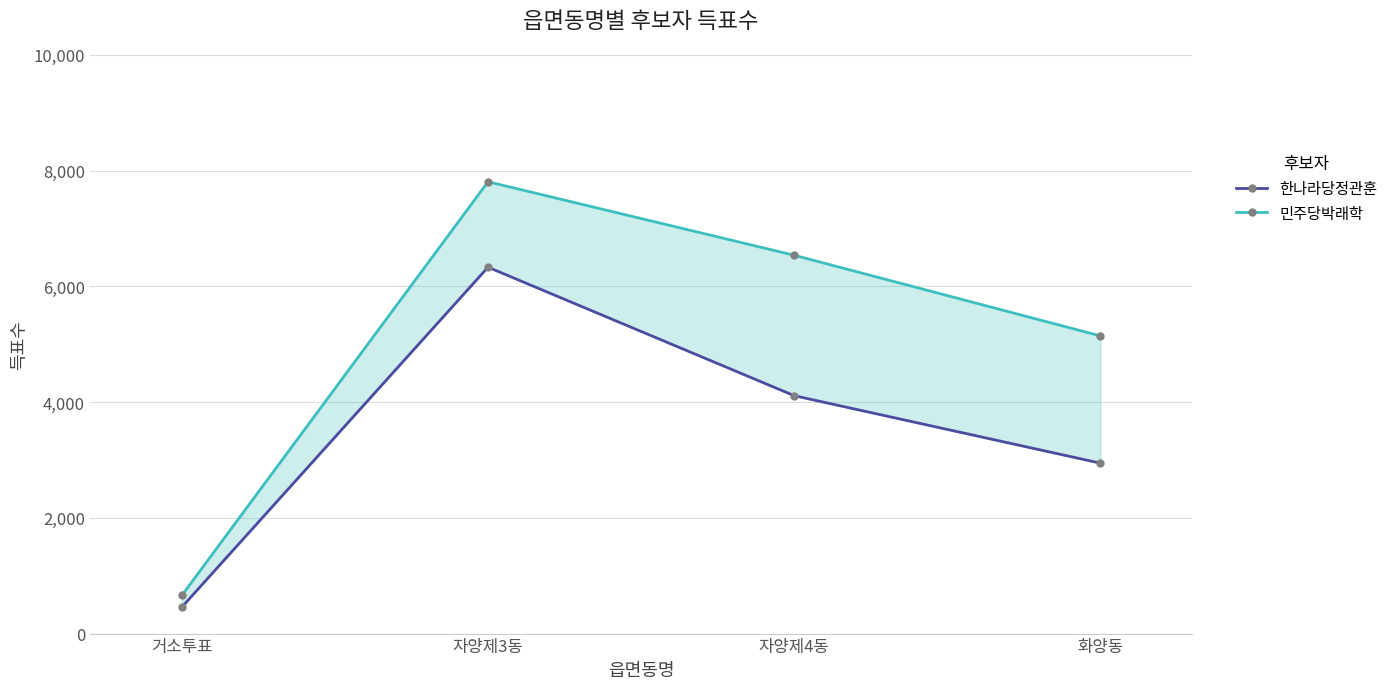

True or false: 한나라당정관훈 and 민주당박래학 intersect in this chart.

False